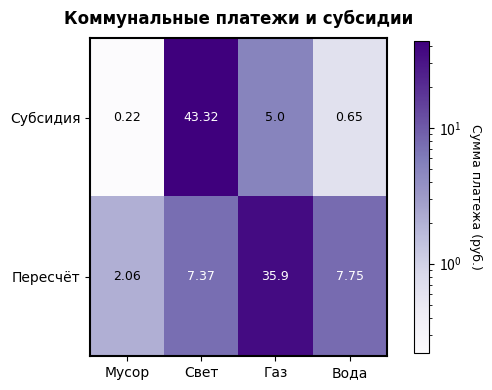

Which series has the largest total across all categories?

Пересчёт